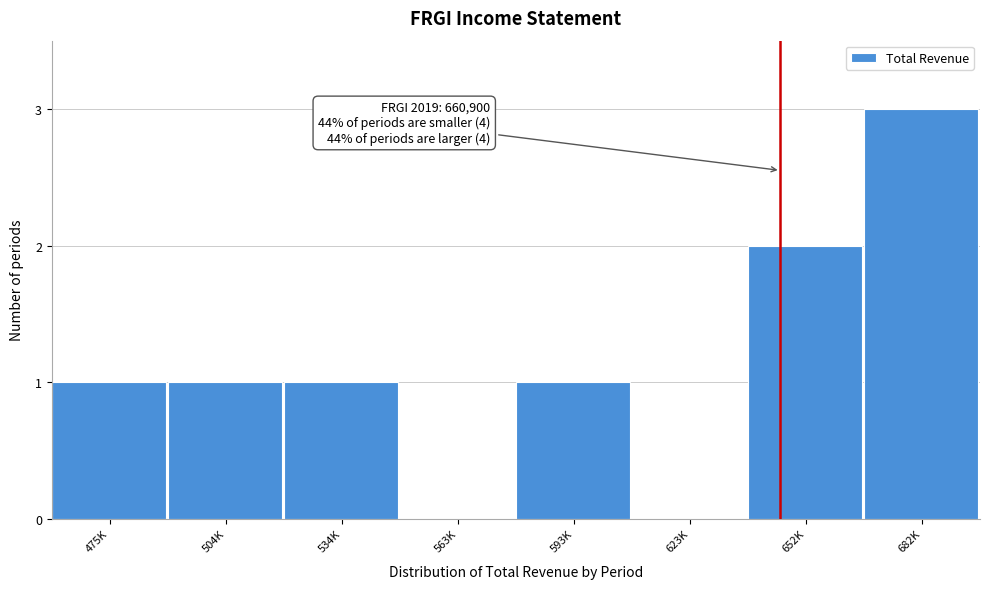

Reading left to right, what are all the values shown in this chart?

475K=1	504K=1	534K=1	563K=0	593K=1	623K=0	652K=2	682K=3